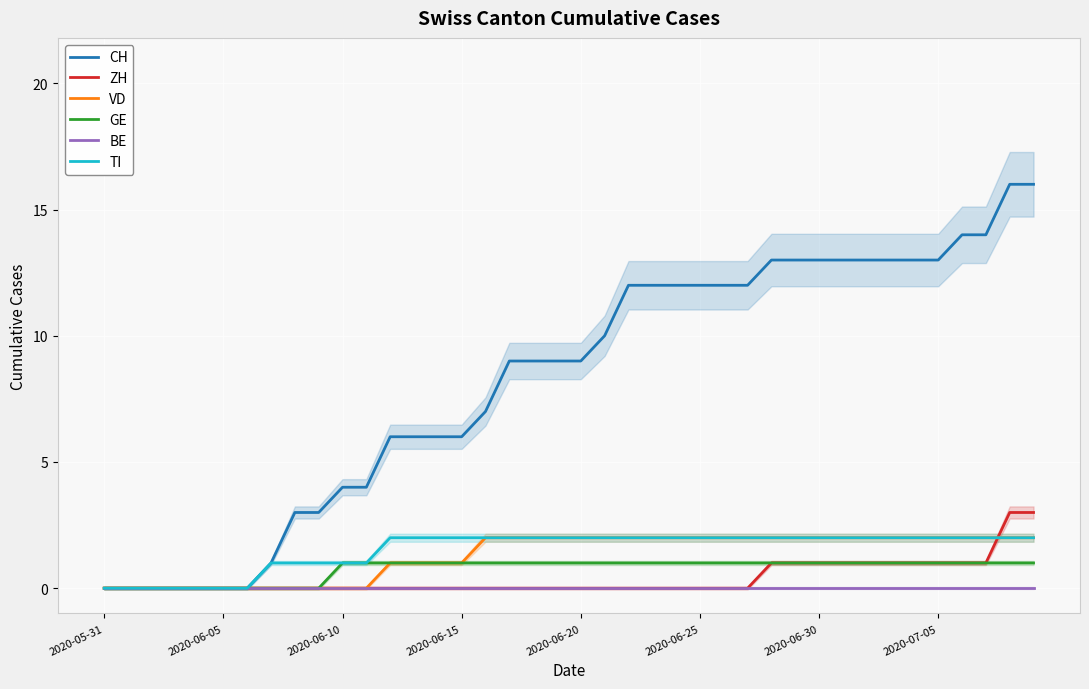

How many intersections are there between ZH and VD?

1